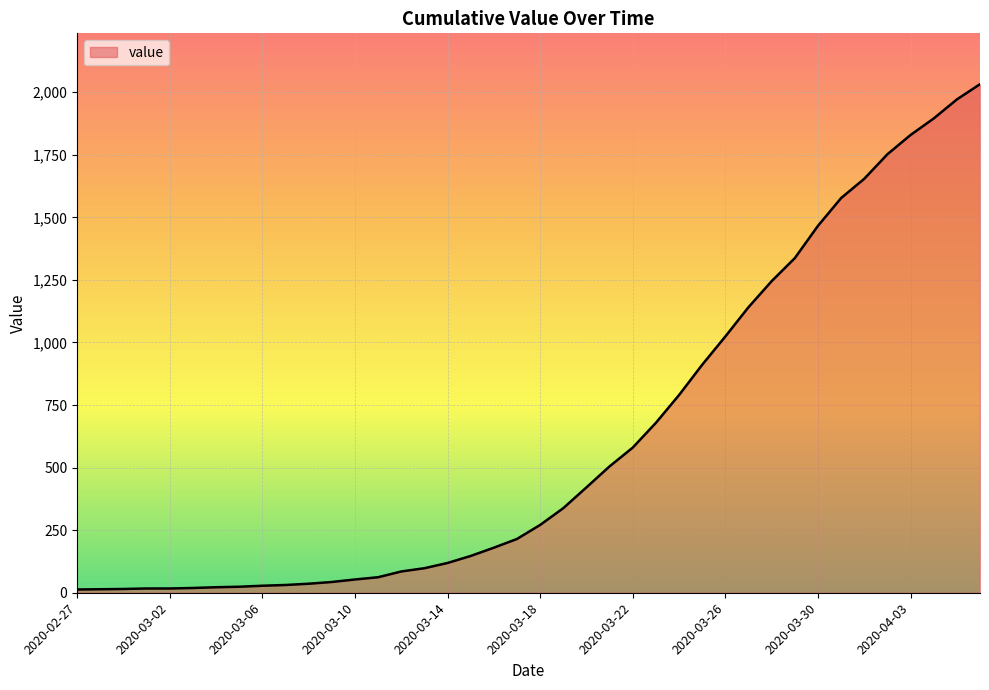

What is the difference between the maximum and minimum values?

2019